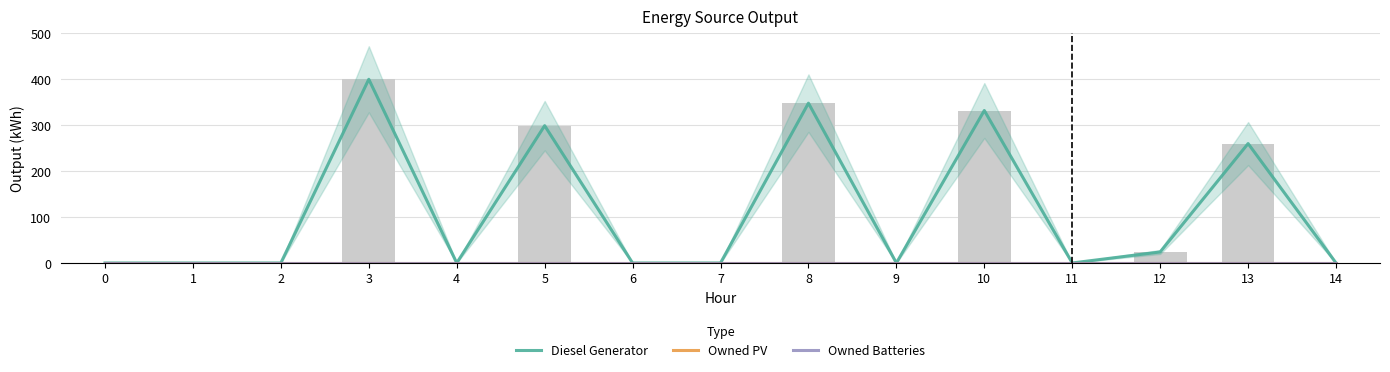

Reading left to right, transcribe all the data shown in this chart.

Diesel Generator: 0	0	0	400	0	299	0	0	348	0	332	0	24	260	0
Owned PV: 0	0	0	0	0	0	0	0	0	0	0	0	0	0	0
Owned Batteries: 0	0	0	0	0	0	0	0	0	0	0	0	0	0	0